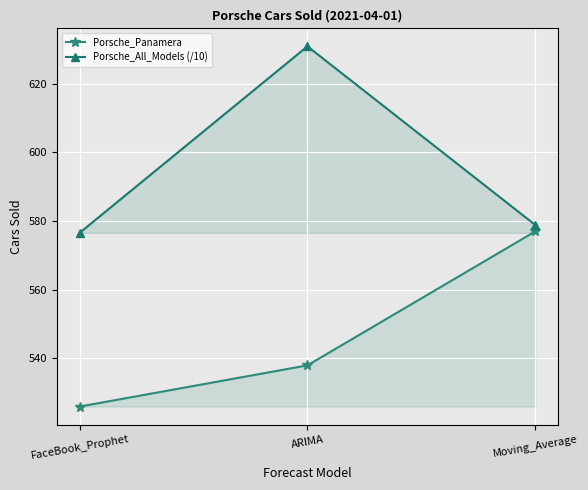

The Porsche_Panamera series shows 980.7 at Moving_Average. True or false?

False